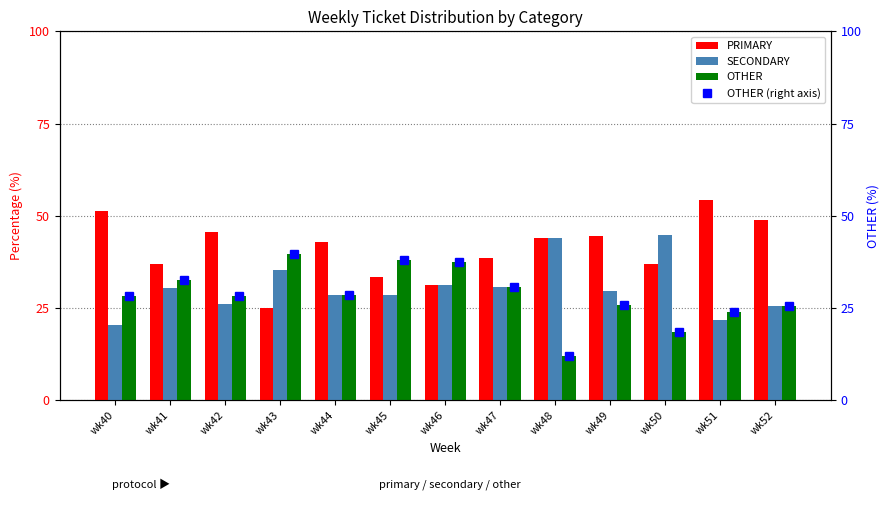

The value of SECONDARY at wk51 is 10.0. True or false?

False